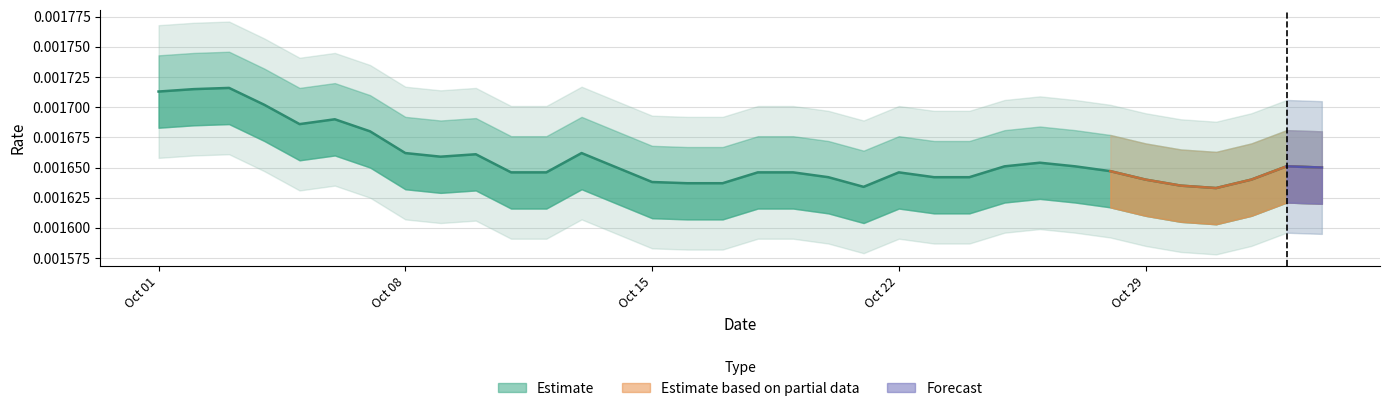

List the labels in order of value, largest first.

2021-10-03, 2021-10-02, 2021-10-01, 2021-10-04, 2021-10-06, 2021-10-05, 2021-10-07, 2021-10-08, 2021-10-13, 2021-10-10, 2021-10-09, 2021-10-26, 2021-10-25, 2021-10-27, 2021-11-02, 2021-10-14, 2021-11-03, 2021-10-28, 2021-10-11, 2021-10-12, 2021-10-18, 2021-10-19, 2021-10-22, 2021-10-20, 2021-10-23, 2021-10-24, 2021-10-29, 2021-11-01, 2021-10-15, 2021-10-16, 2021-10-17, 2021-10-30, 2021-10-21, 2021-10-31